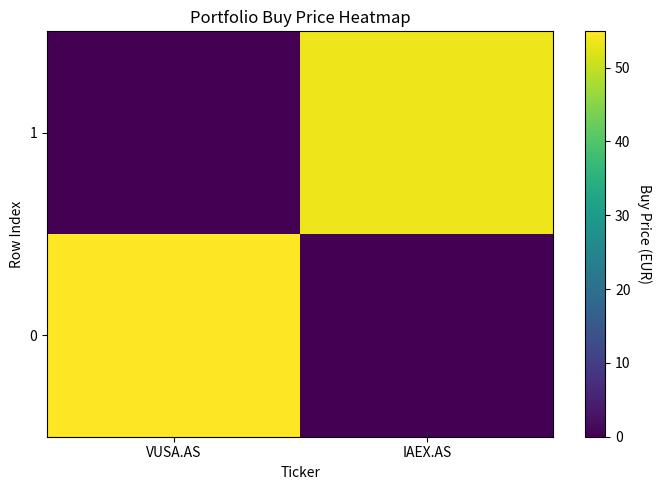

Reading left to right, what are all the values shown in this chart?

0: VUSA.AS=54.9	IAEX.AS=0.0
1: VUSA.AS=0.0	IAEX.AS=53.4